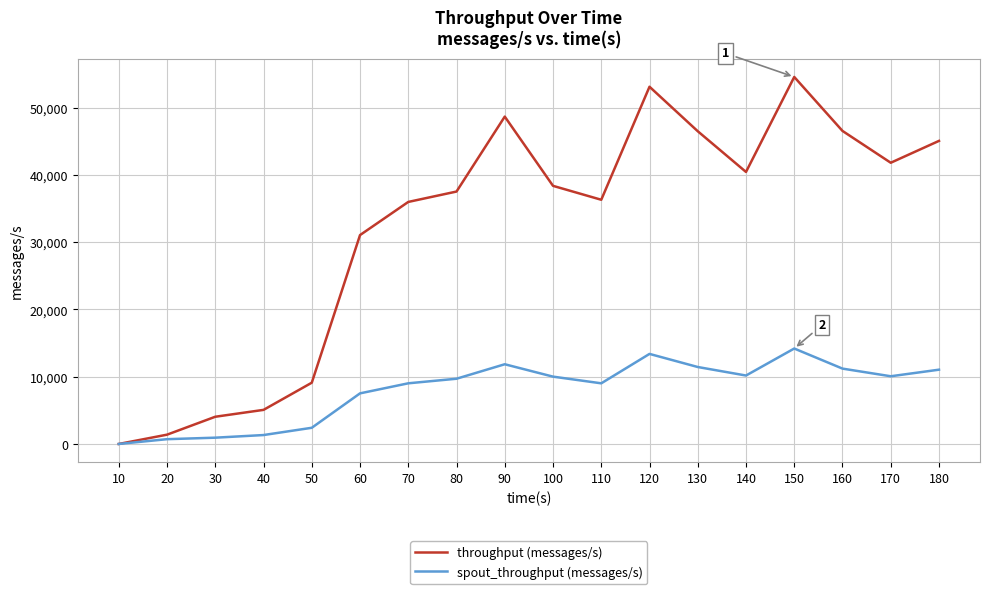

Where does the spout_throughput (messages/s) series first go above 10011?

90